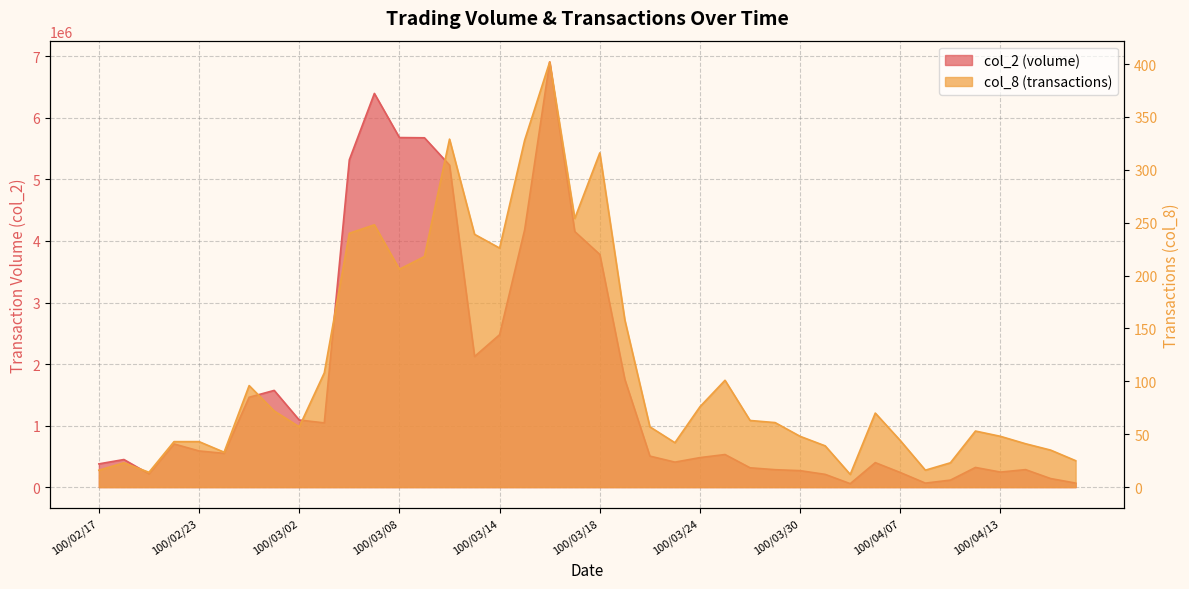

What is the label of the 9th point from the right?

100/04/06